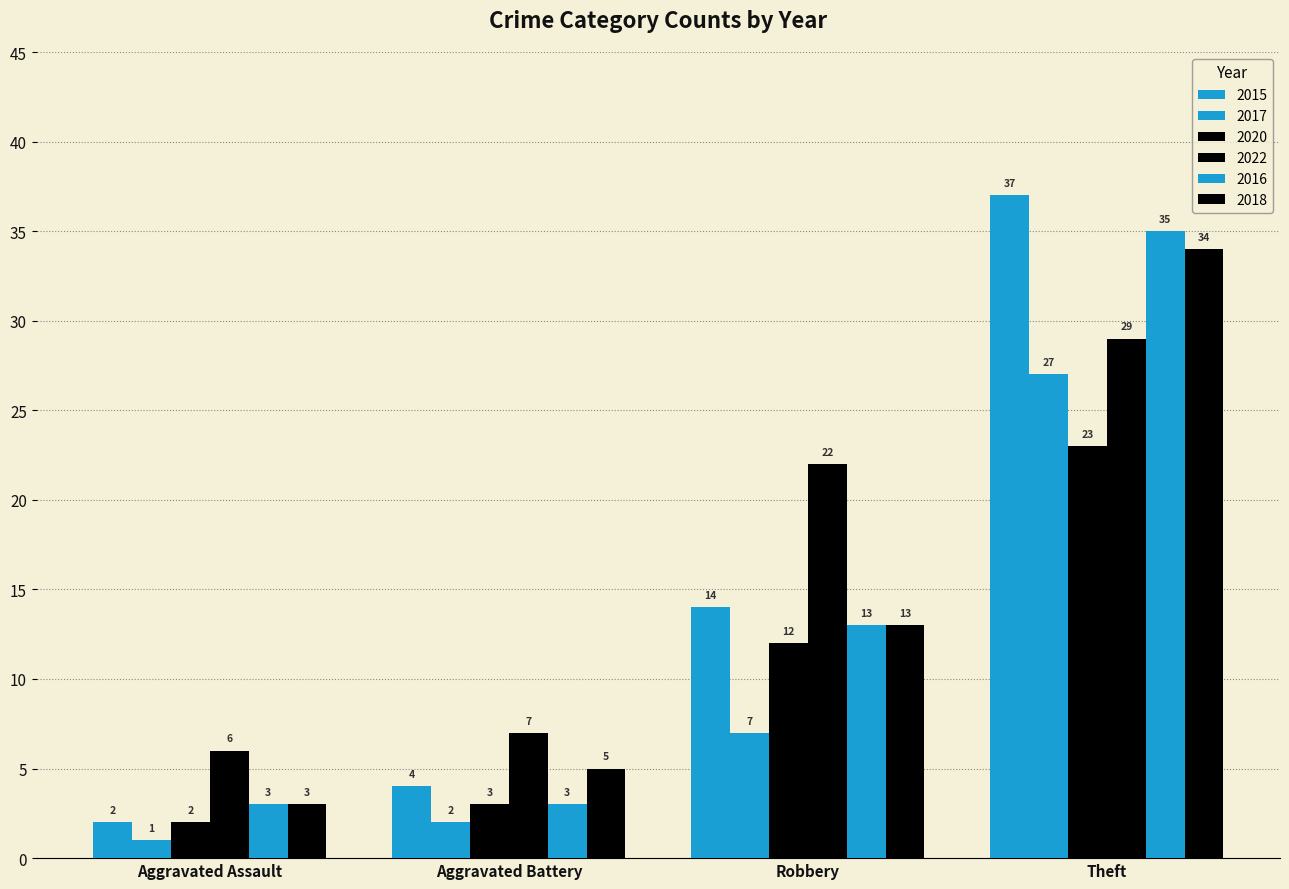

How many data points in 2015 are less than 14?

2